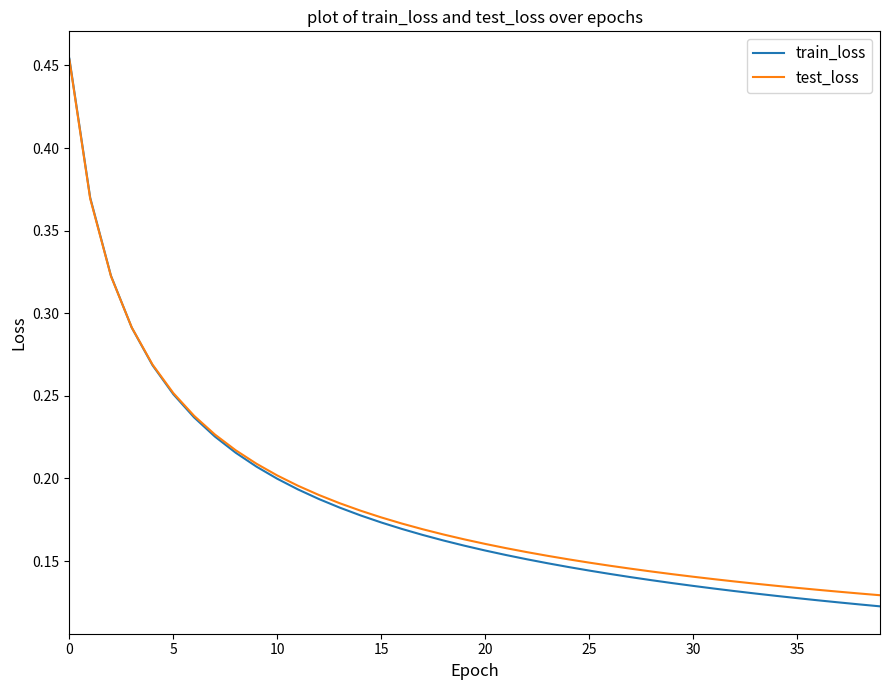

Which series has the widest spread of values?

train_loss